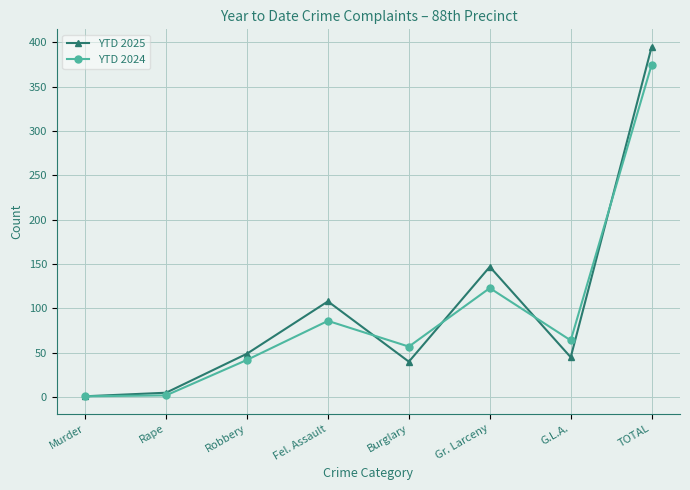

At which category does YTD 2025 reach its first local peak?

Fel. Assault